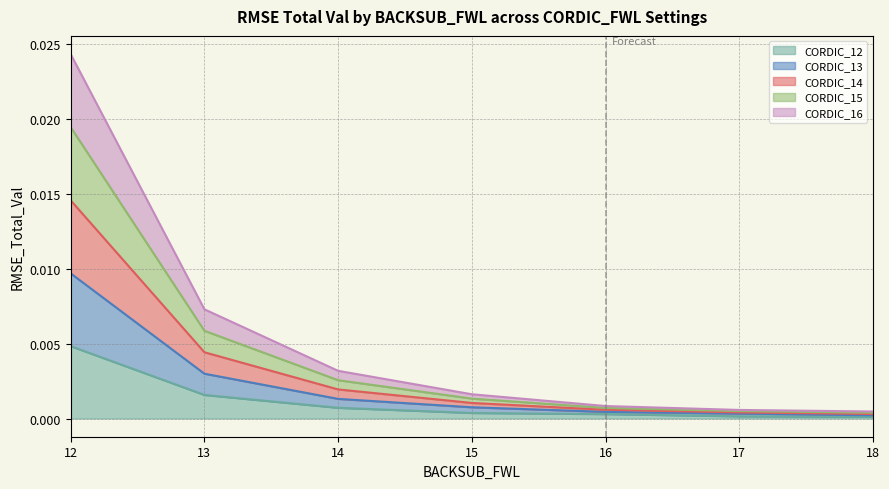

List the labels in order of CORDIC_15 value, smallest first.

18, 17, 16, 15, 14, 13, 12